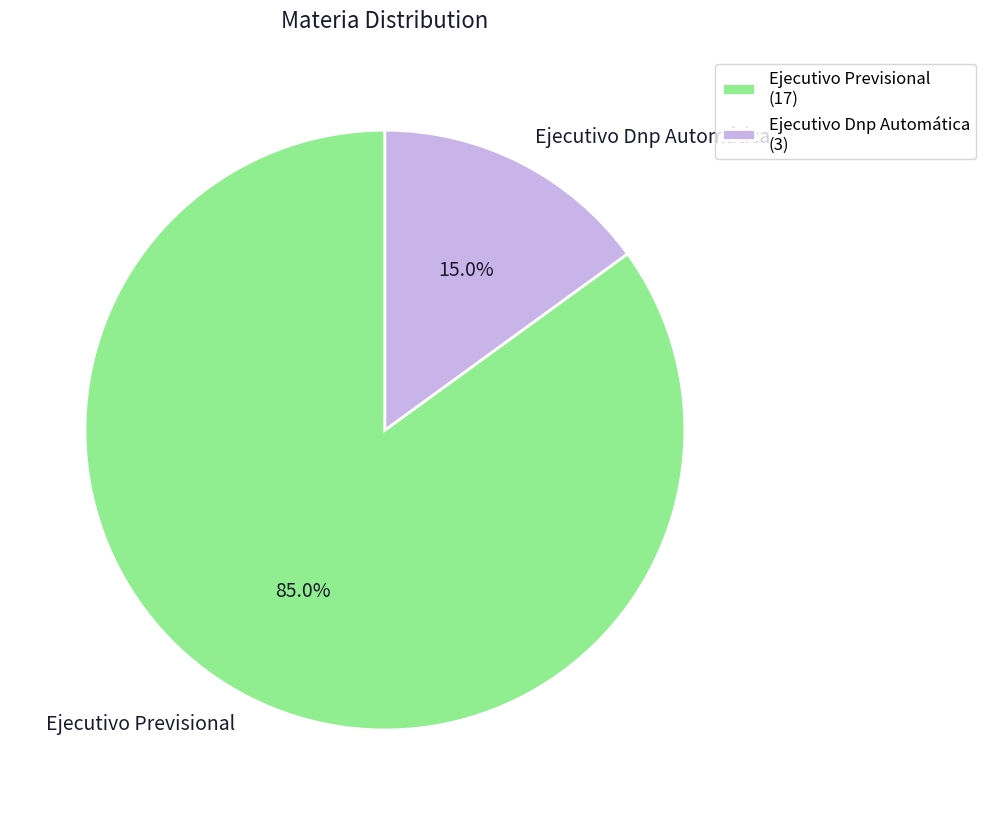

Count the number of slices in the pie.

2